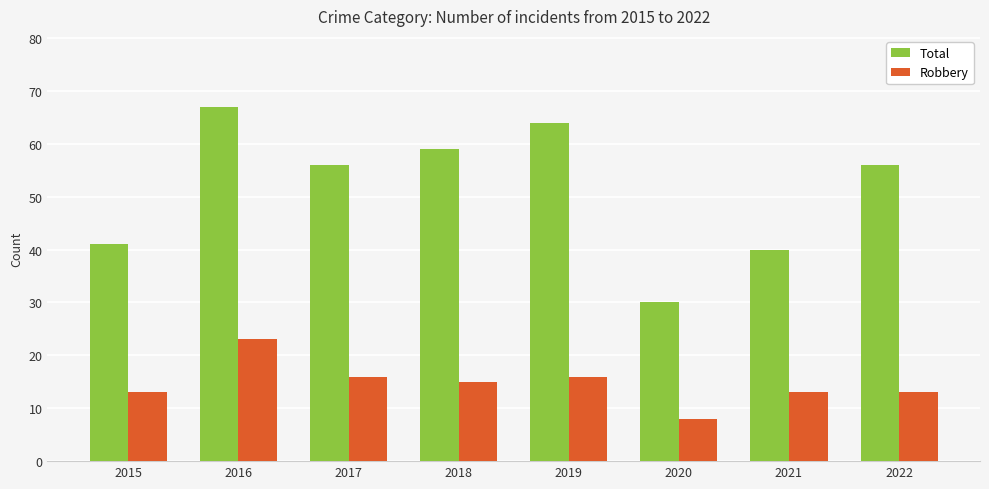

What is the difference between the Total values at 2022 and 2020?

26